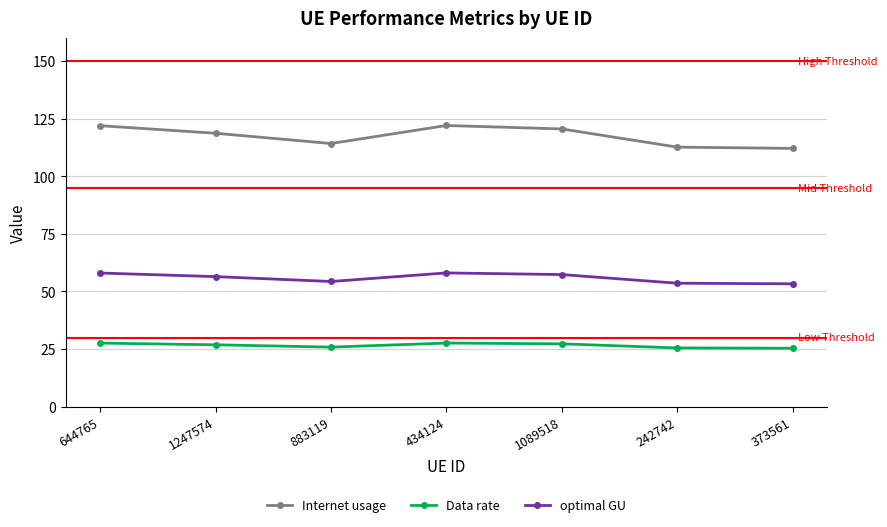

Is the value of Internet usage at 373561 greater than the value of optimal GU at 373561?

Yes